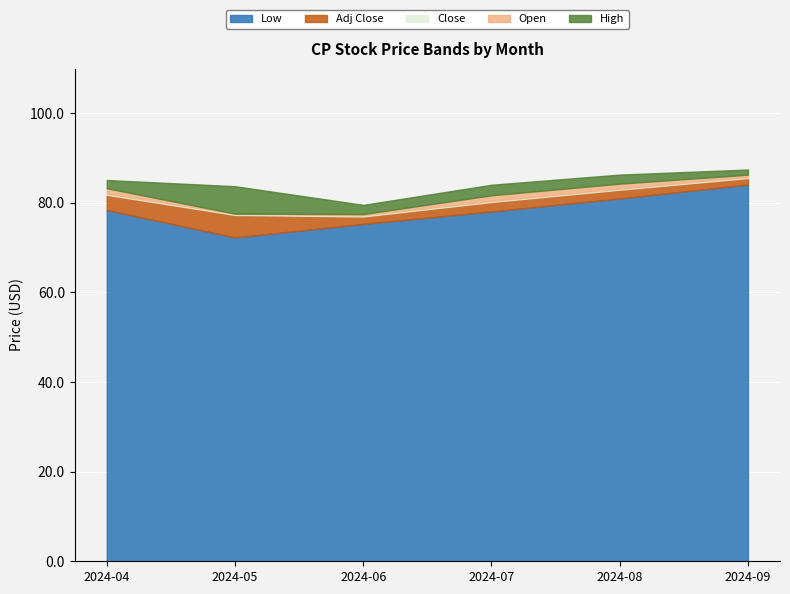

At 2024-08, list the series in order from largest to smallest.

High, Close, Adj Close, Open, Low